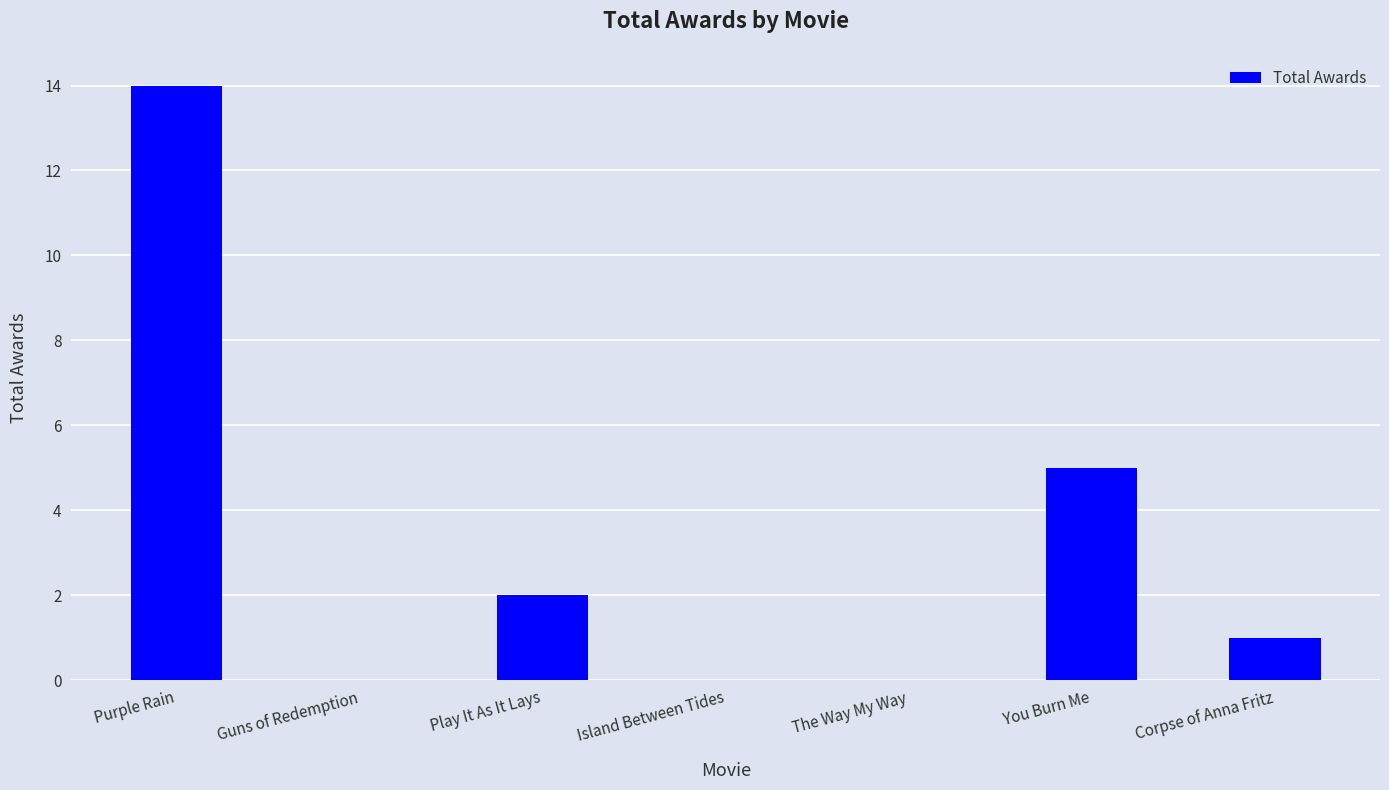

The chart shows a value of 2 at Play It As It Lays. True or false?

True